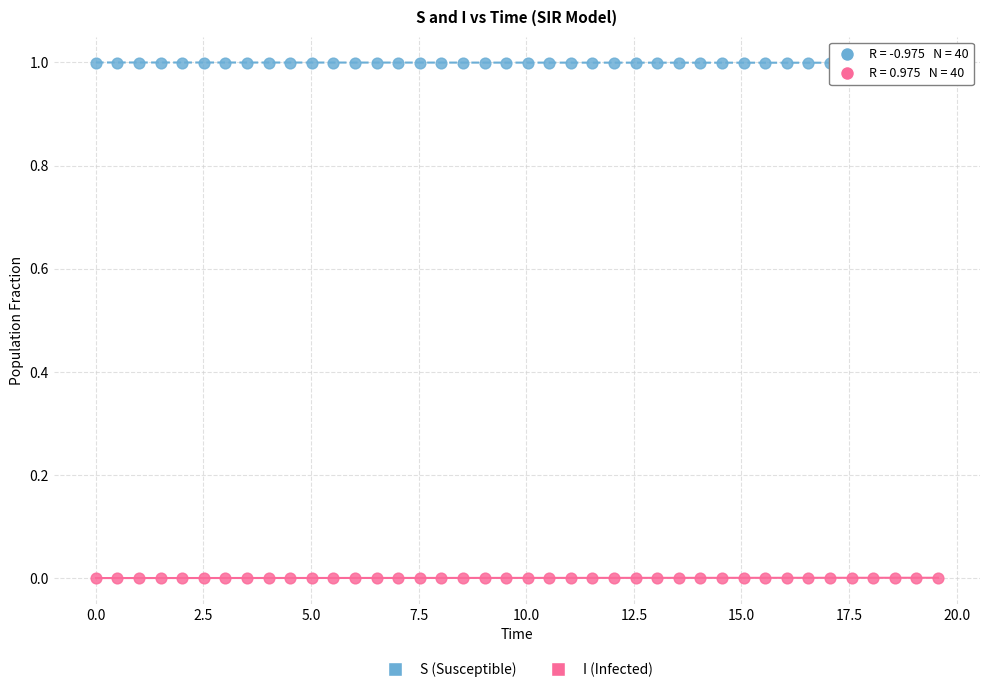

Which series contains the lowest Y value?

I (Infected)